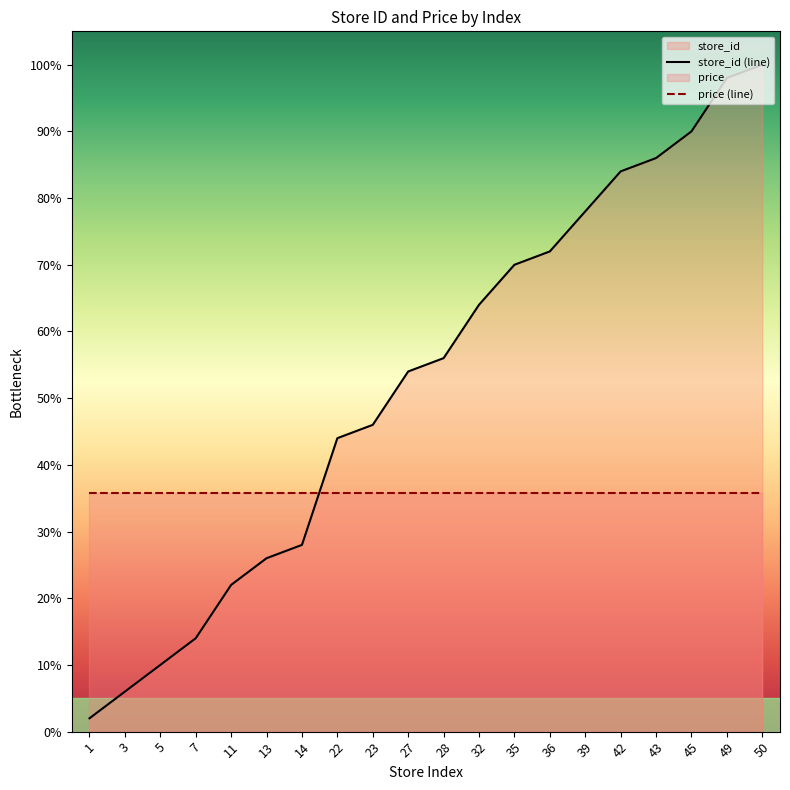

Between 3 and 39, which series saw the biggest shift?

store_id (line)